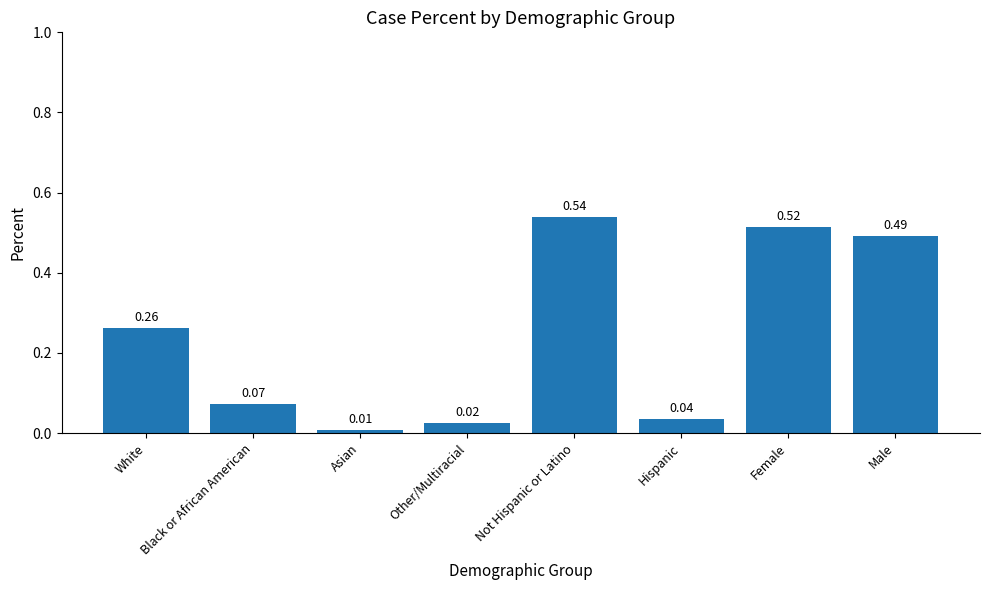

At which label is the value closest to 0?

Asian